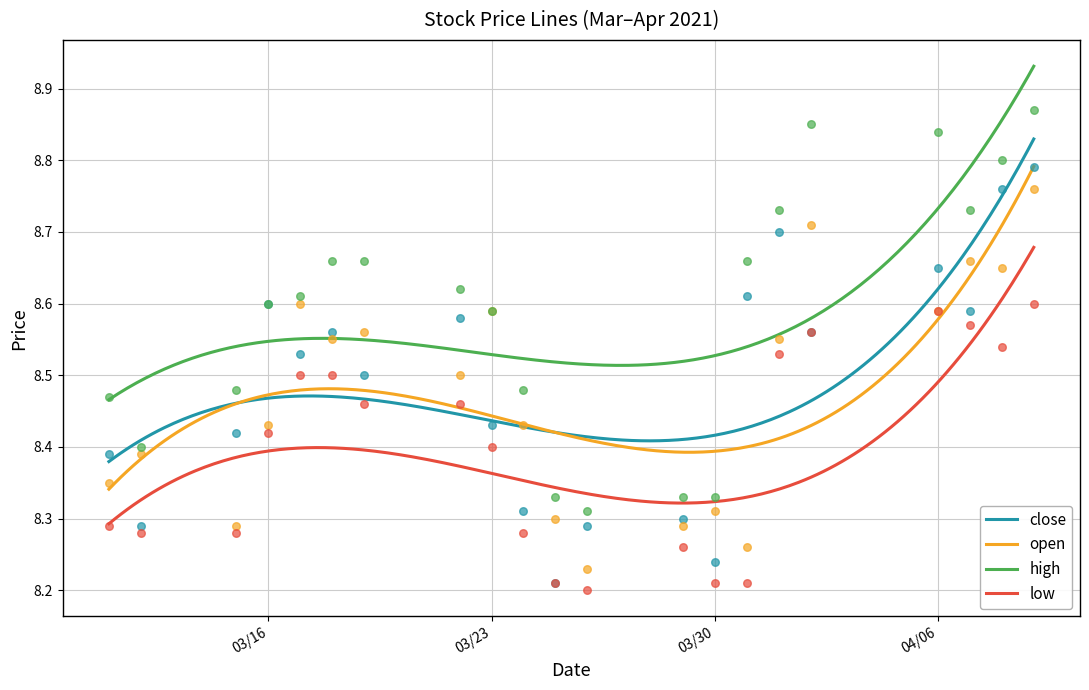

Which series reaches the maximum Y coordinate?

high